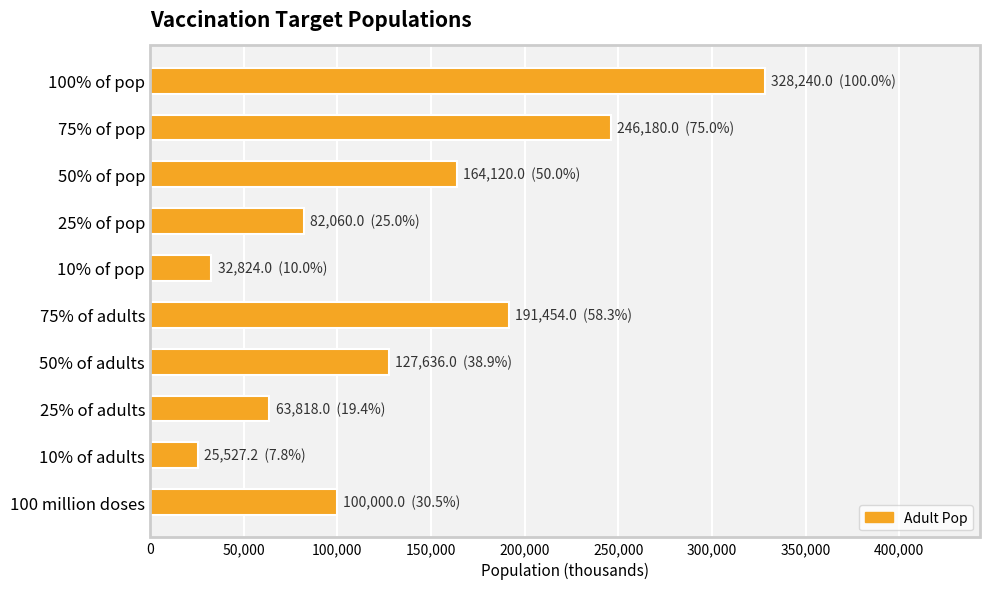

Rank the categories by value from highest to lowest.

100% of pop, 75% of pop, 75% of adults, 50% of pop, 50% of adults, 100 million doses, 25% of pop, 25% of adults, 10% of pop, 10% of adults